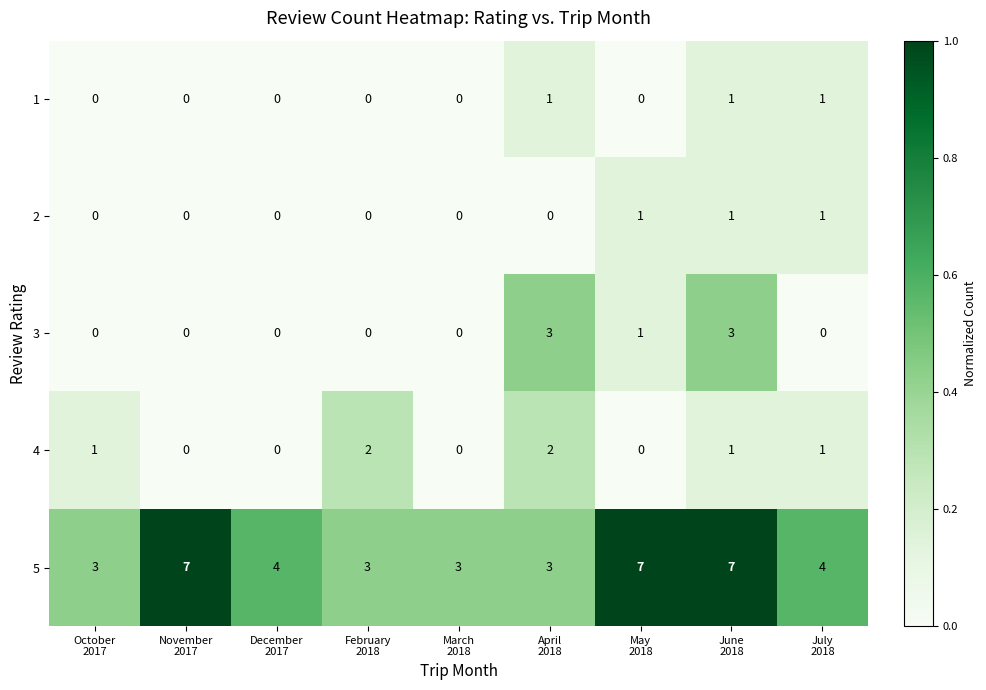

What is the difference between the maximum and minimum values in the 3 series?

3